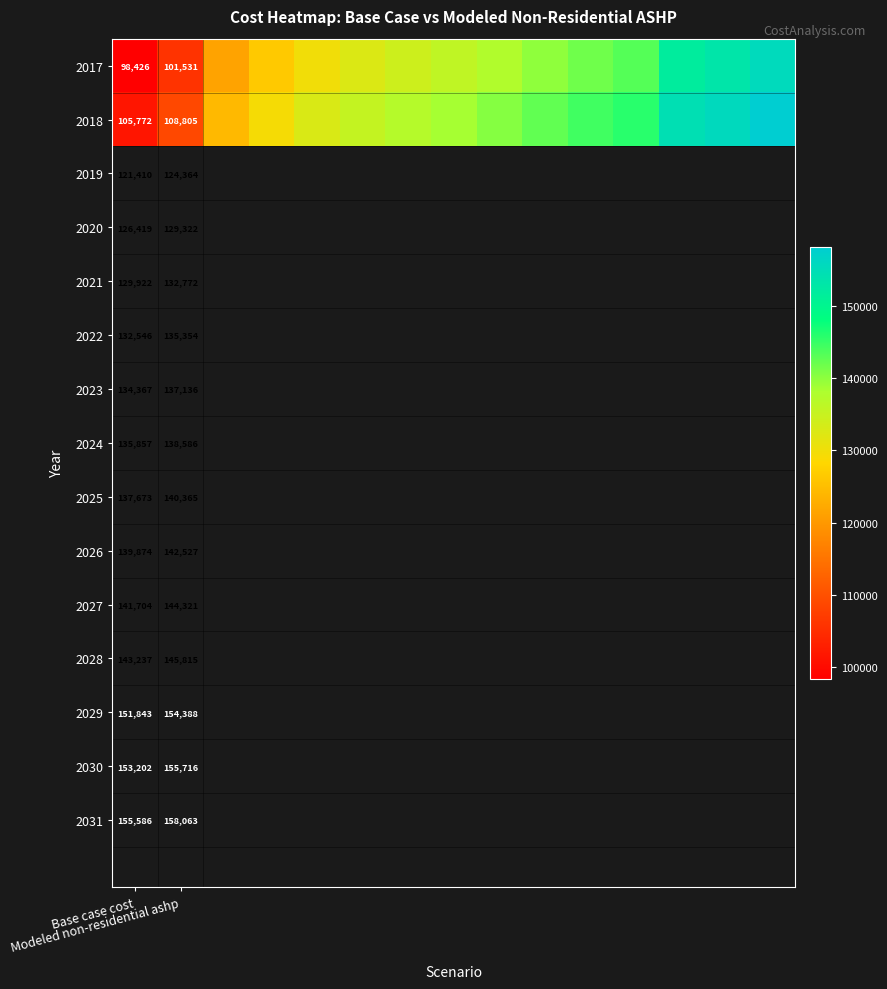

Rank the series by their average value, from lowest to highest.

2017, 2018